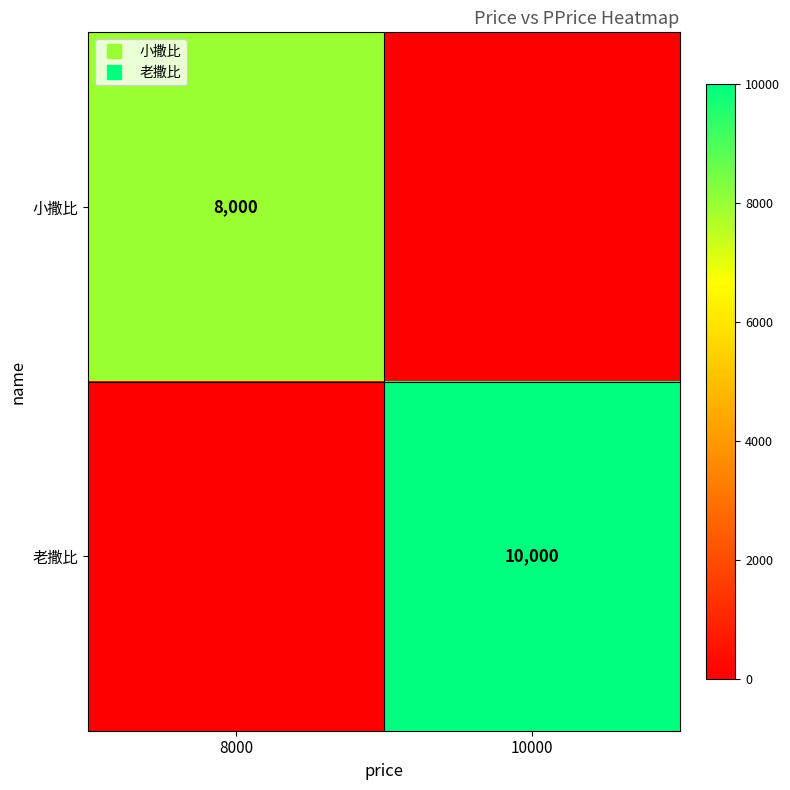

What is the sum of the 小撒比 values at 10000 and 8000?

8000